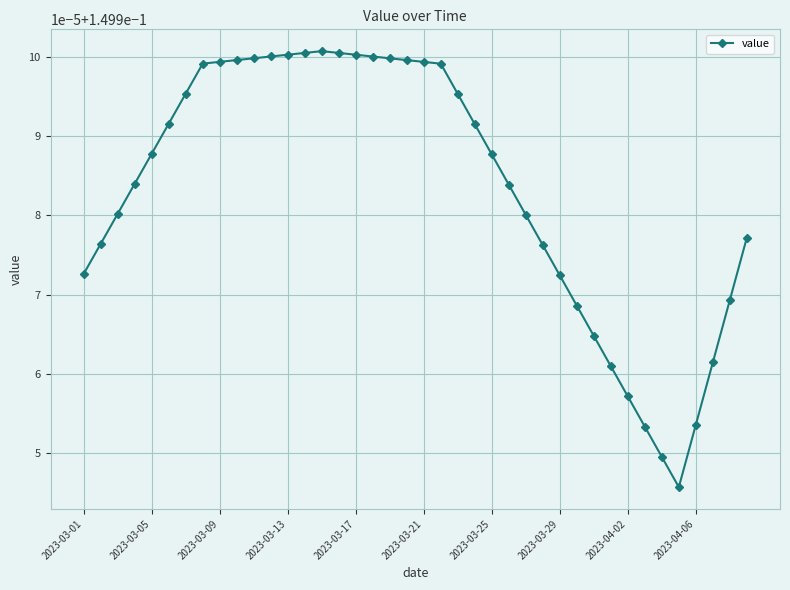

Is this an area chart (filled region under the line)?

No